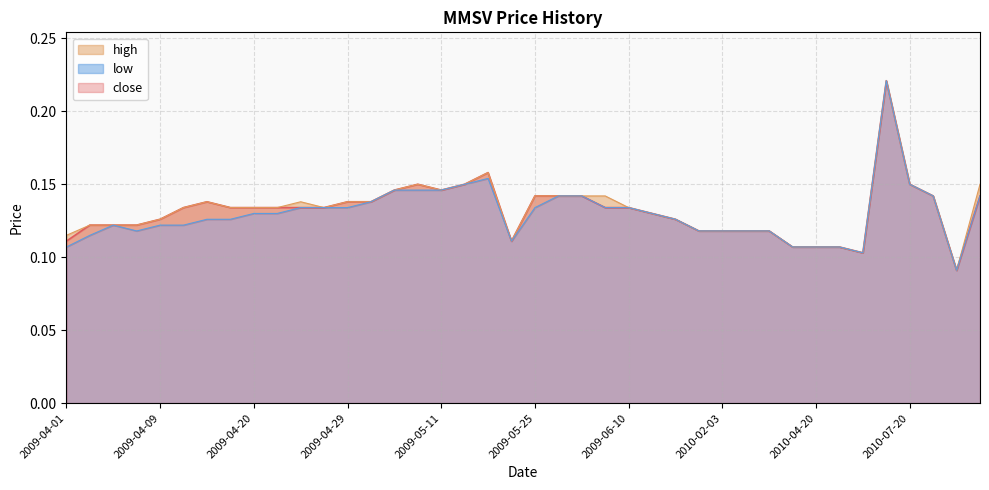

Does the chart display data point markers on the line(s)?

No